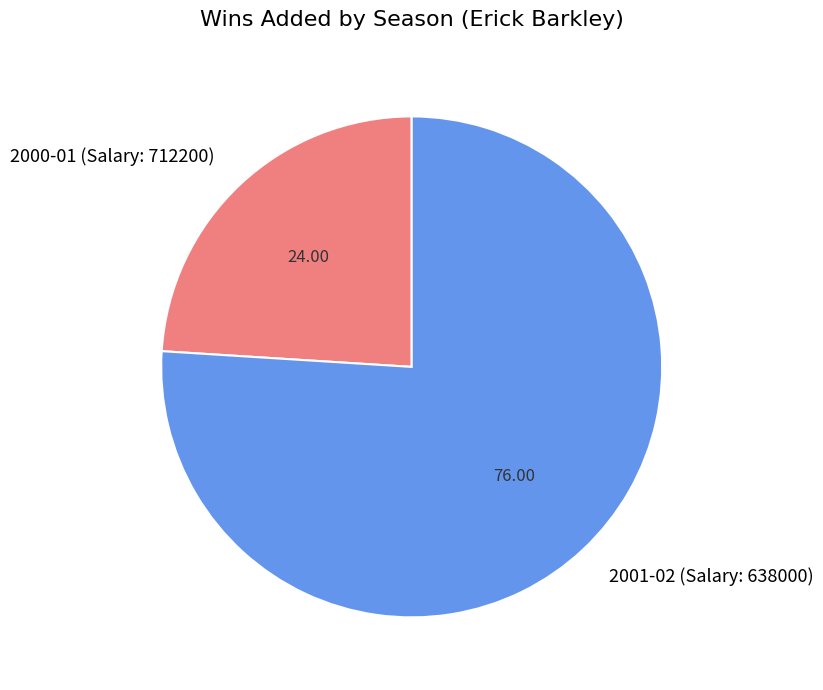

Is it true that 2000-01 (Salary: 712200) is 31% of the pie?

False